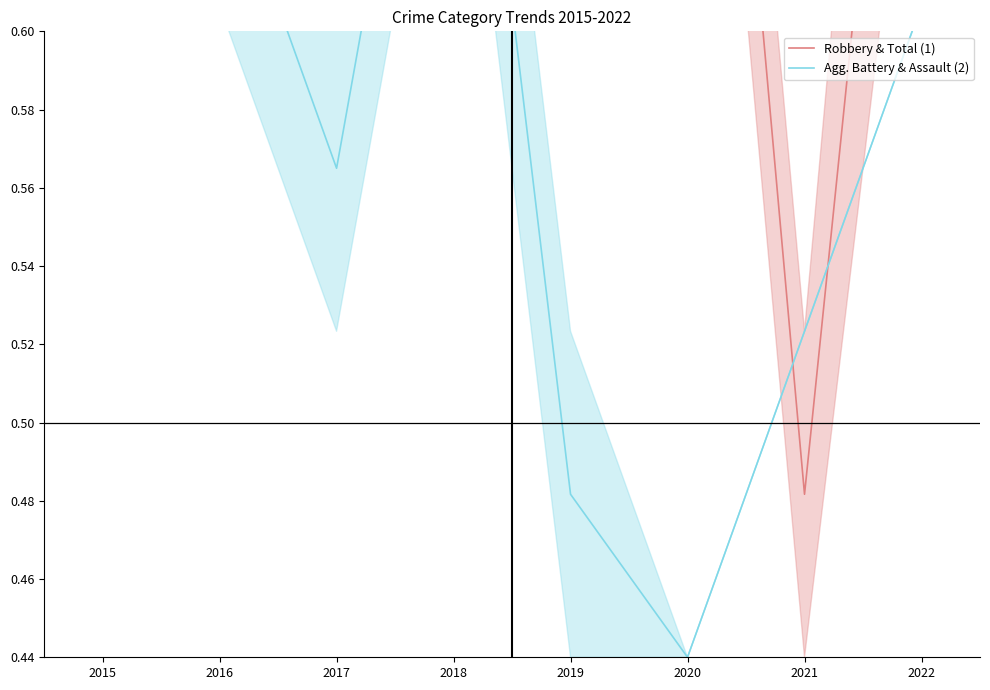

Reading right to left, list all the values displayed in this chart.

Robbery & Total (1): 2022=0.8	2021=0.5	2020=0.8	2019=0.8	2018=1.0	2017=1.2	2016=0.7	2015=0.9
Agg. Battery & Assault (2): 2022=0.6	2021=0.5	2020=0.4	2019=0.5	2018=0.7	2017=0.6	2016=0.6	2015=0.6